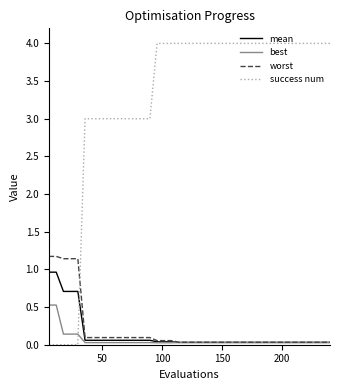

Which series has the widest spread of values?

success num